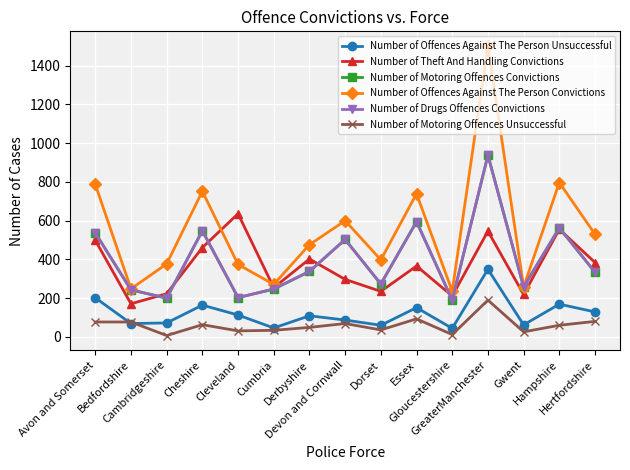

Reading right to left, list all the values displayed in this chart.

Number of Offences Against The Person Unsuccessful: 129	169	62	349	44	151	60	87	109	46	113	164	72	69	202
Number of Theft And Handling Convictions: 384	556	219	546	211	366	235	297	402	254	636	461	223	171	499
Number of Motoring Offences Convictions: 334	563	258	938	190	595	273	503	338	247	203	548	200	243	537
Number of Offences Against The Person Convictions: 530	797	258	1503	236	739	398	600	476	271	374	752	377	248	788
Number of Drugs Offences Convictions: 334	563	258	938	190	595	273	503	338	247	203	548	200	243	537
Number of Motoring Offences Unsuccessful: 80	60	26	190	12	93	36	69	49	34	31	63	7	77	77